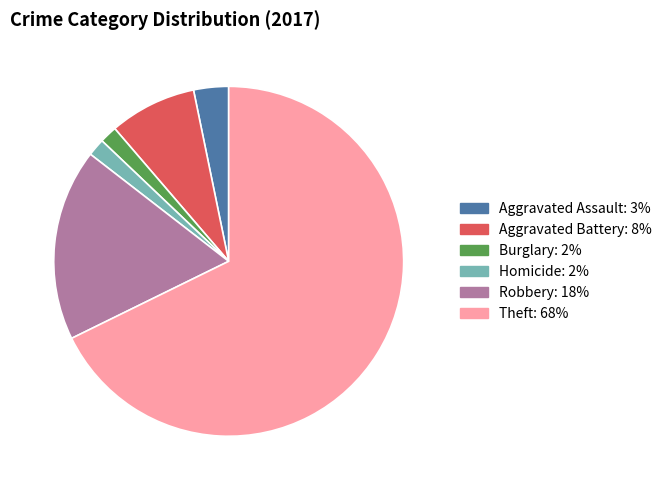

Is there a majority slice in this chart?

Yes